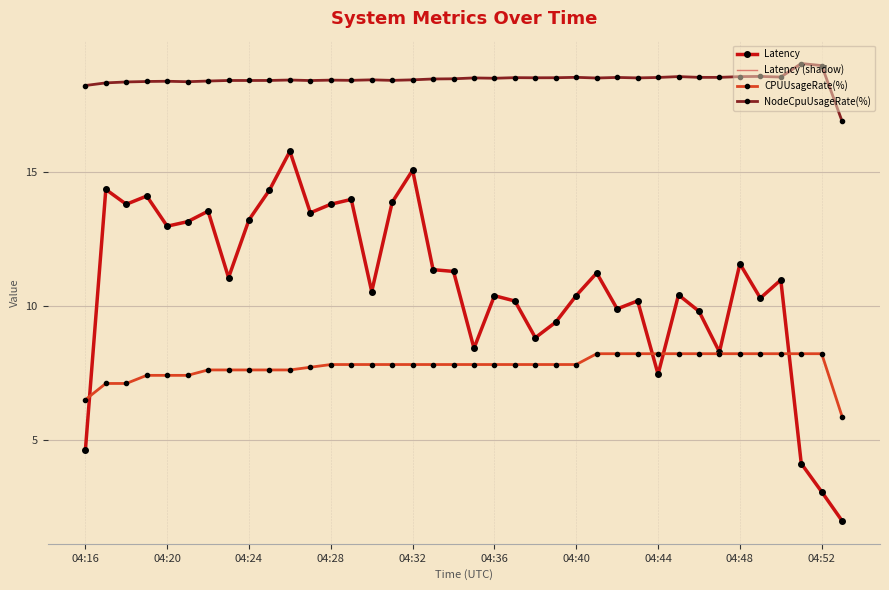

Which series has the largest total across all categories?

NodeCpuUsageRate(%)